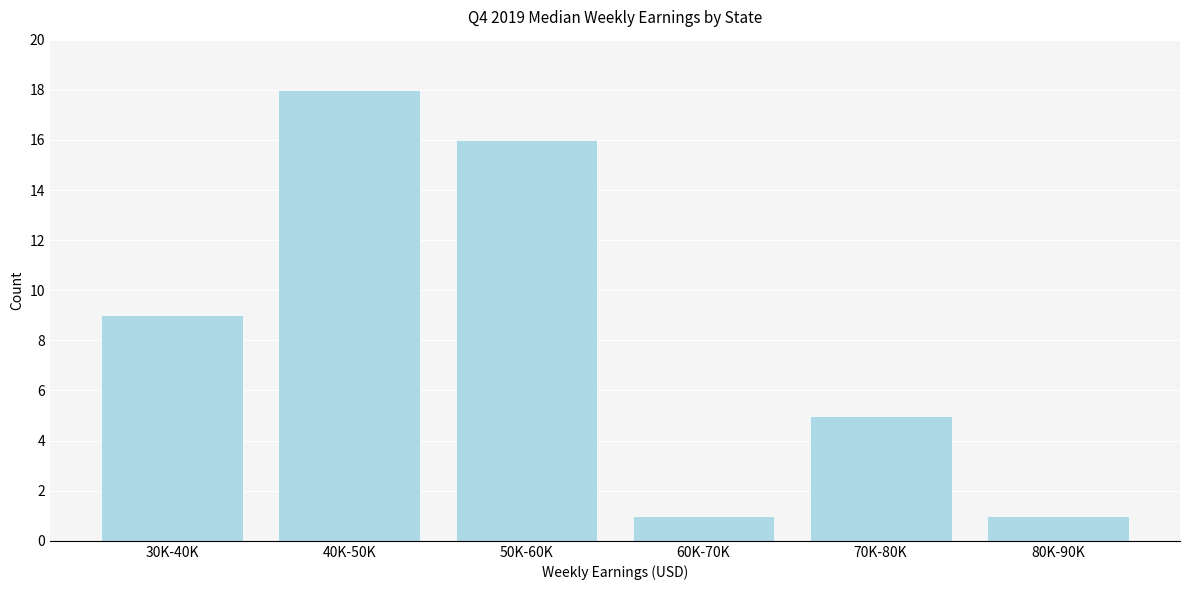

Reading left to right, transcribe all the data shown in this chart.

9	18	16	1	5	1